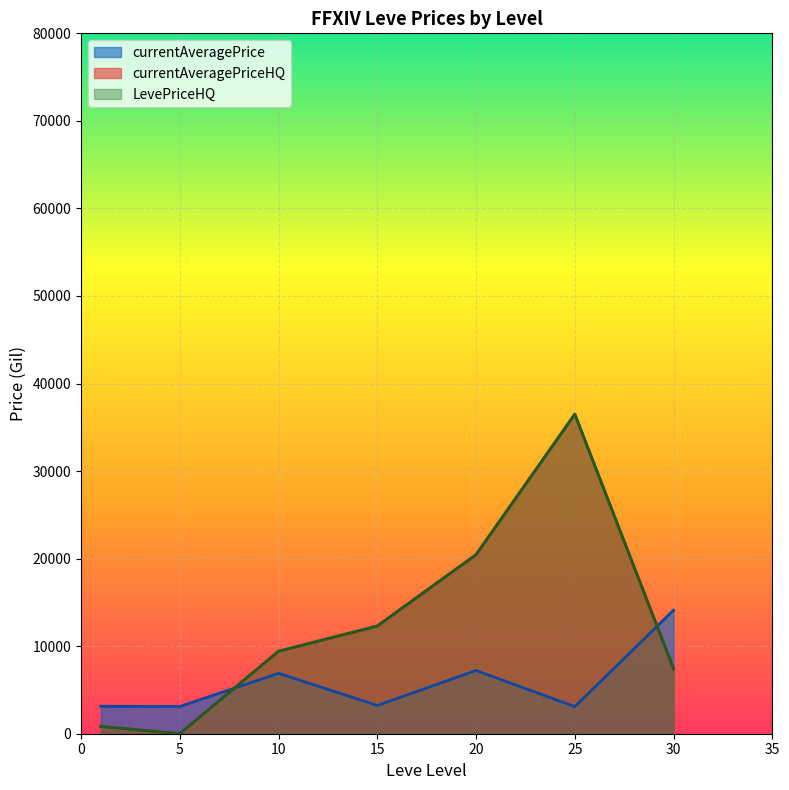

Which series has the largest total across all categories?

currentAveragePriceHQ